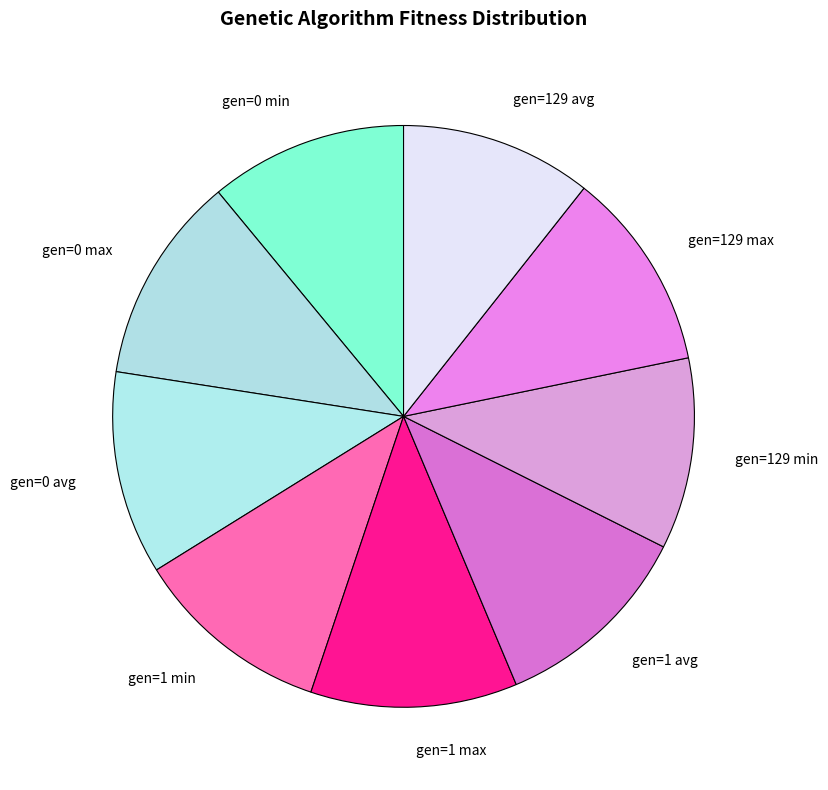

Do gen=0 min and gen=0 max together represent more than half of the pie?

No